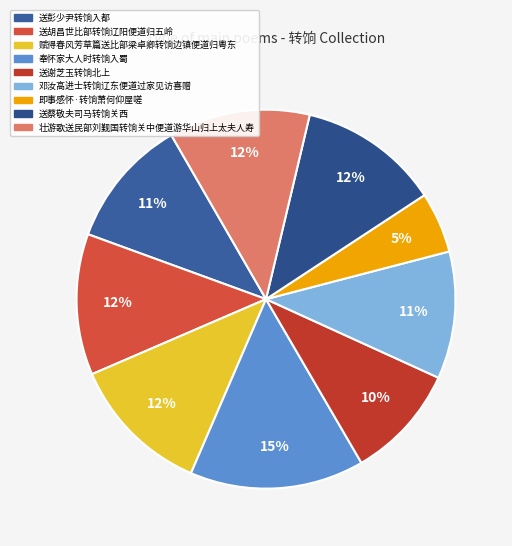

What is the smallest slice in the pie chart?

即事感怀·转饷萧何仰屋嗟